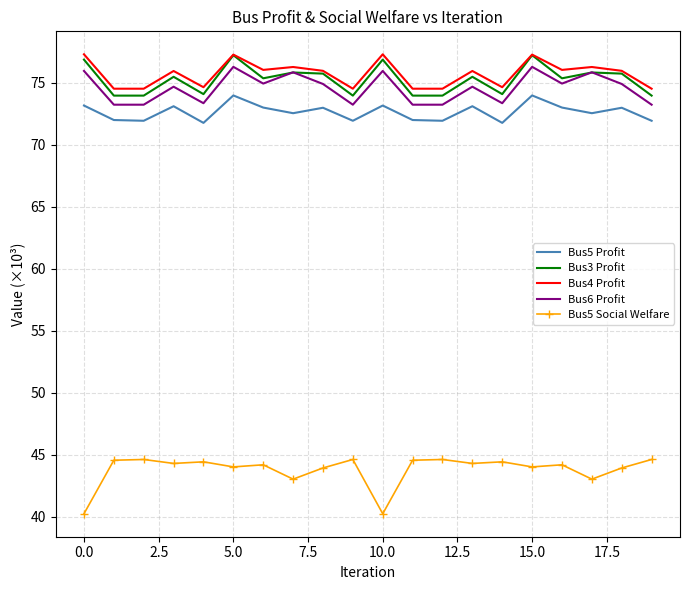

How many interior local peaks does the Bus3 Profit series have?

7